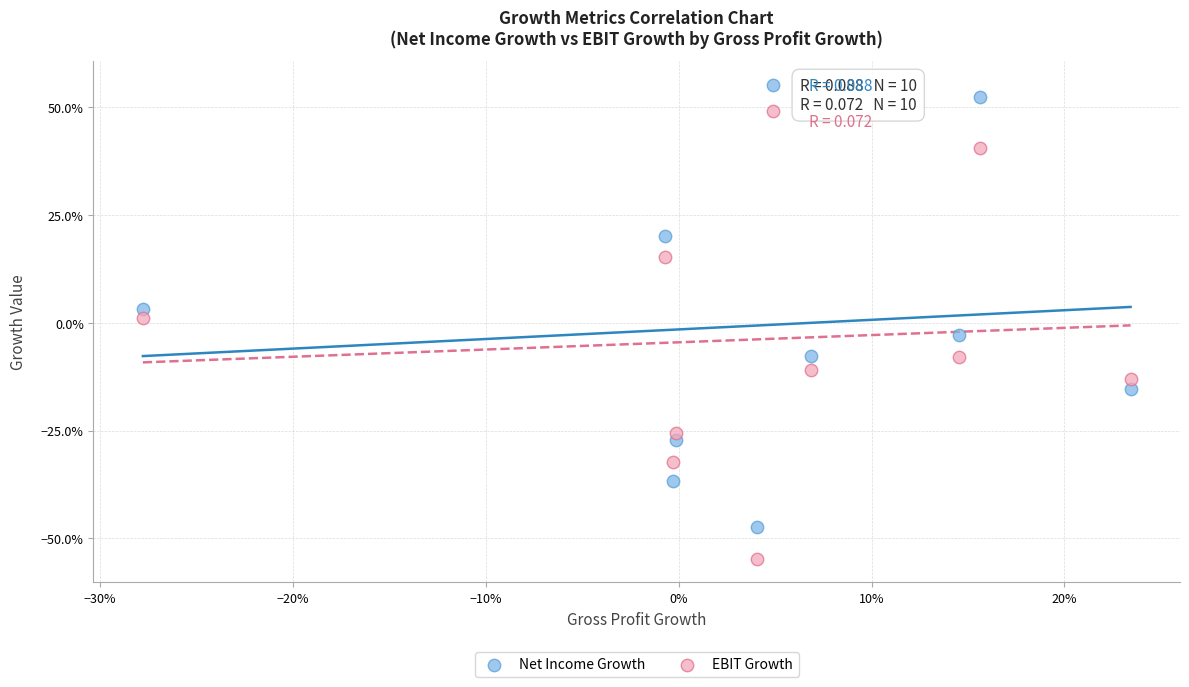

Which series has the widest spread of Y values?

EBIT Growth